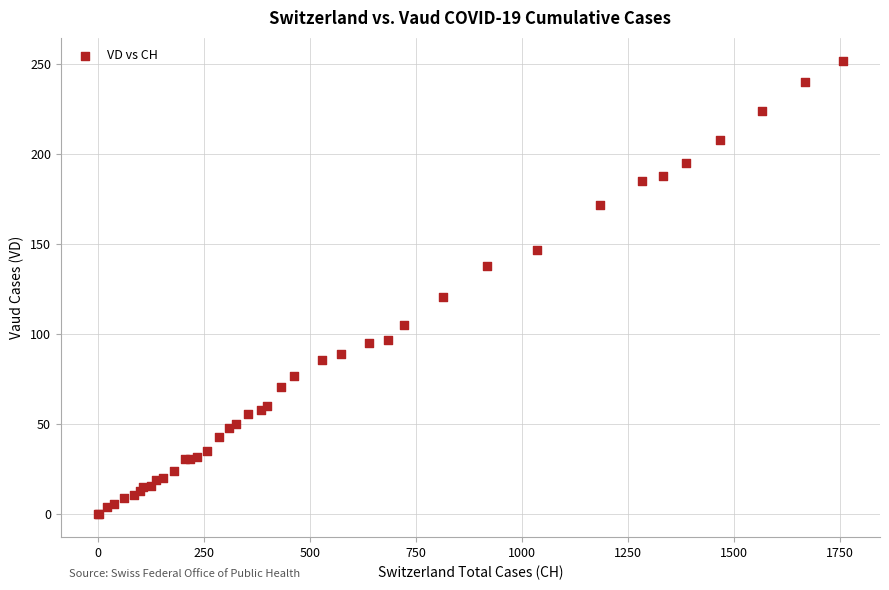

What Y value in the scatter plot is closest to 126?

121